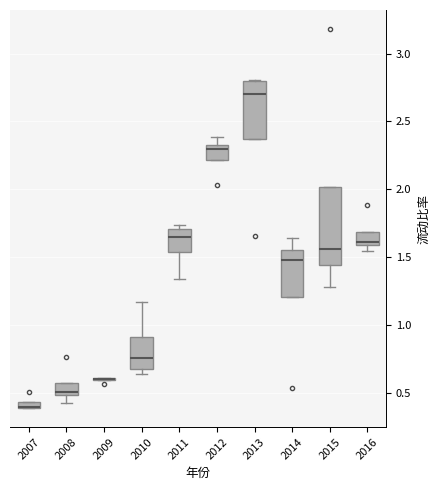

Where is the lower edge of the box at x = 2015 on the y-axis? The values are not printed on the chart, so give them approximately, as read against the axis.

1.45